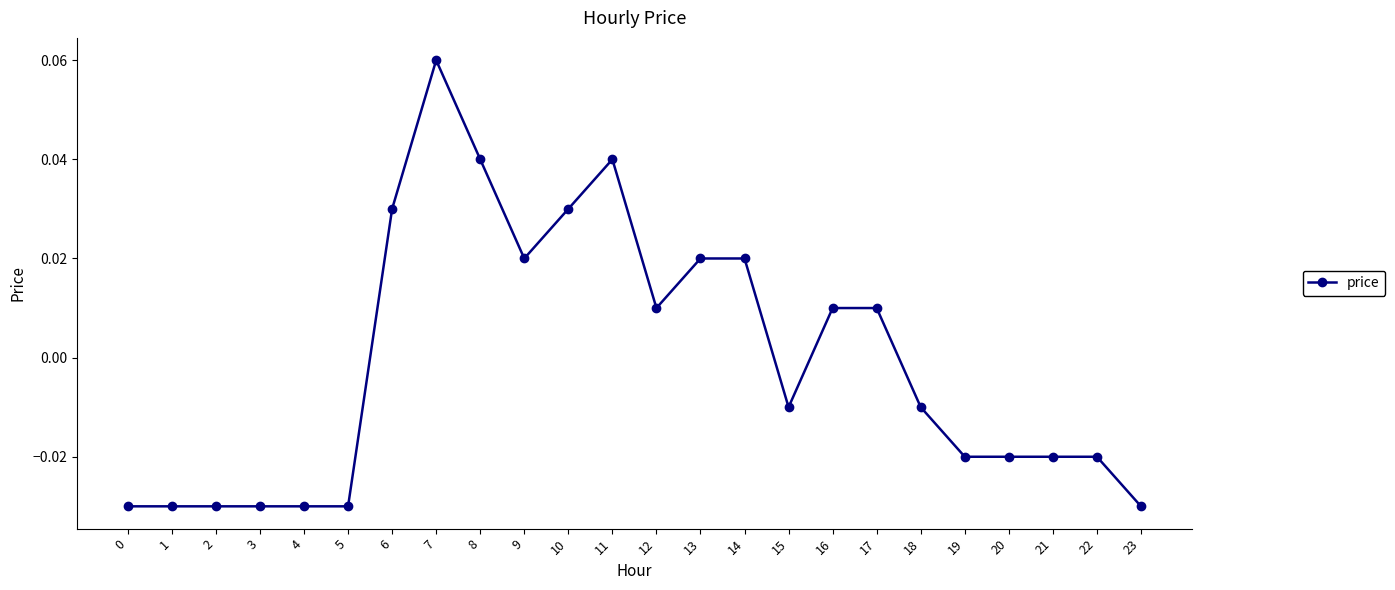

True or false: the data has more than 1 interior local peaks.

True